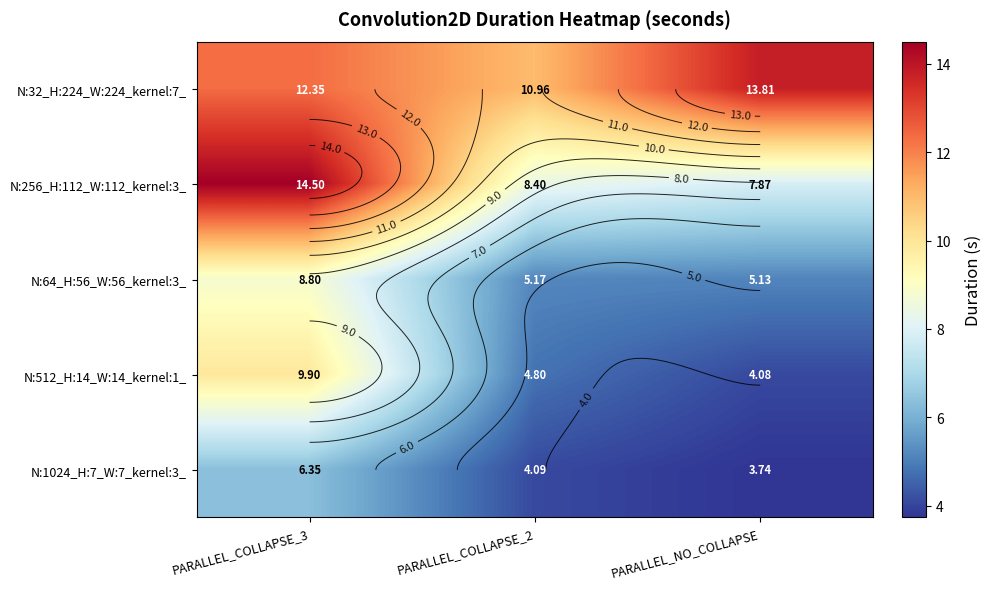

At which category is the sum across all series the highest?

PARALLEL_COLLAPSE_3